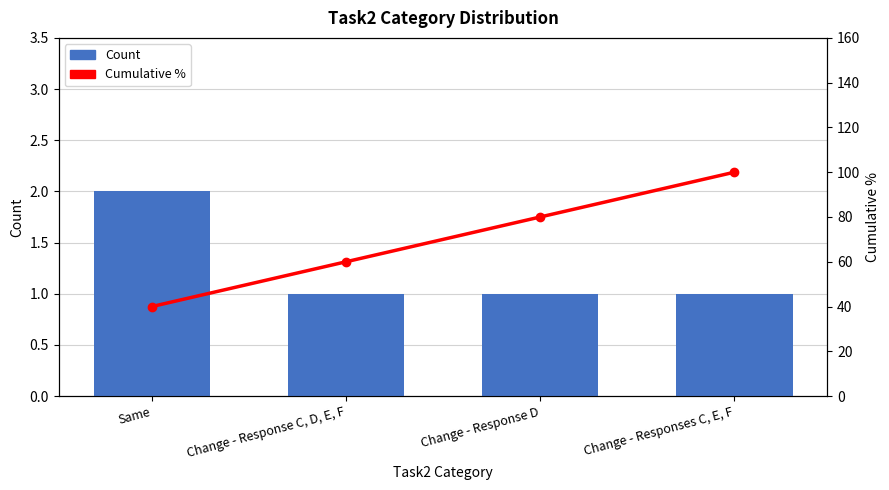

Rank the series by their average value, from lowest to highest.

Count, Cumulative %